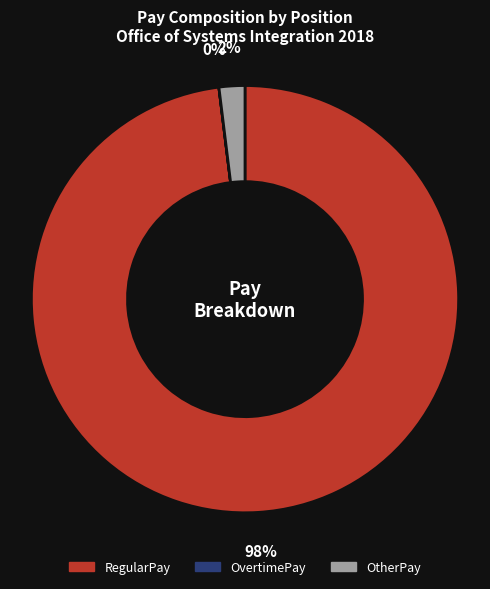

To the nearest percent, what is the average slice percentage?

33%